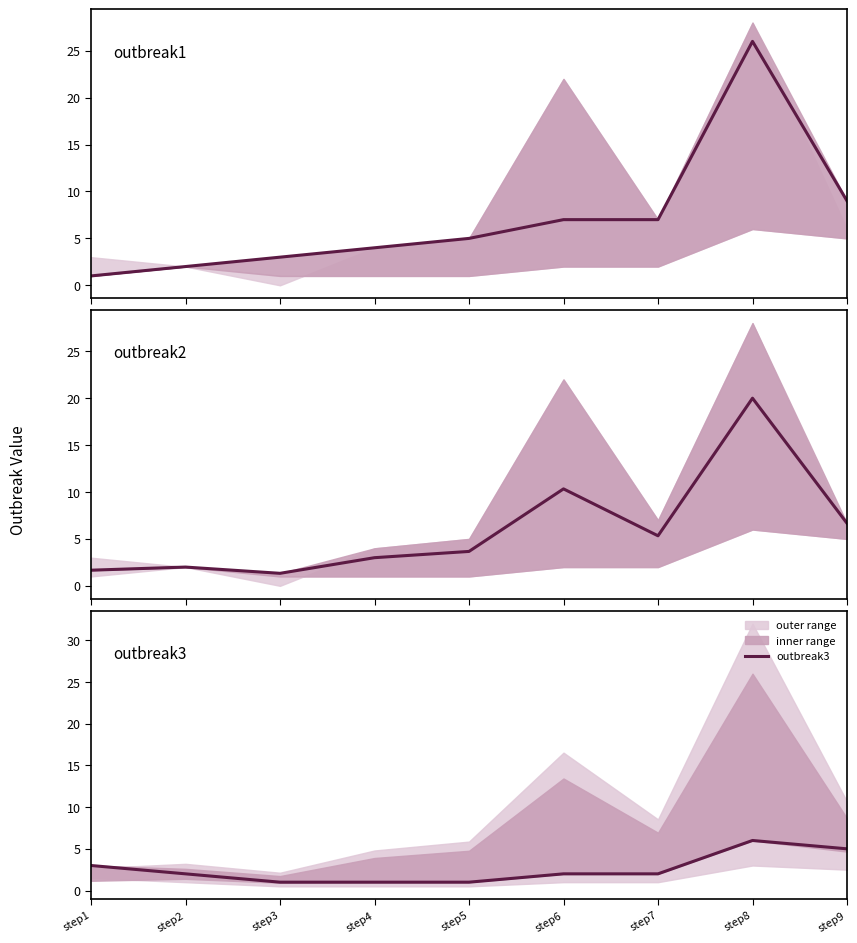

What is the smallest value displayed?

1.0